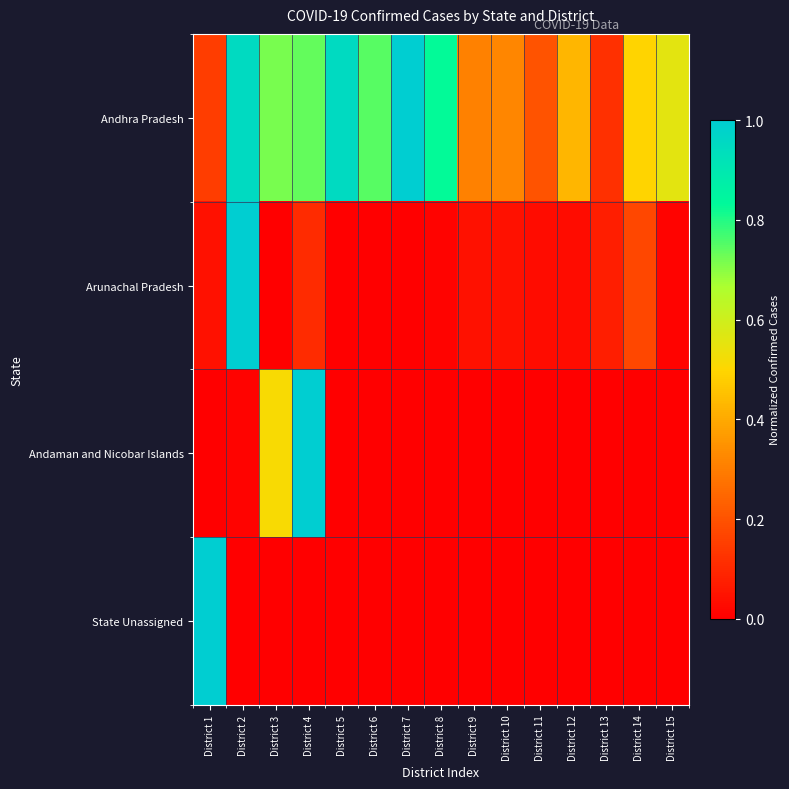

Which series has the largest total across all categories?

Andhra Pradesh